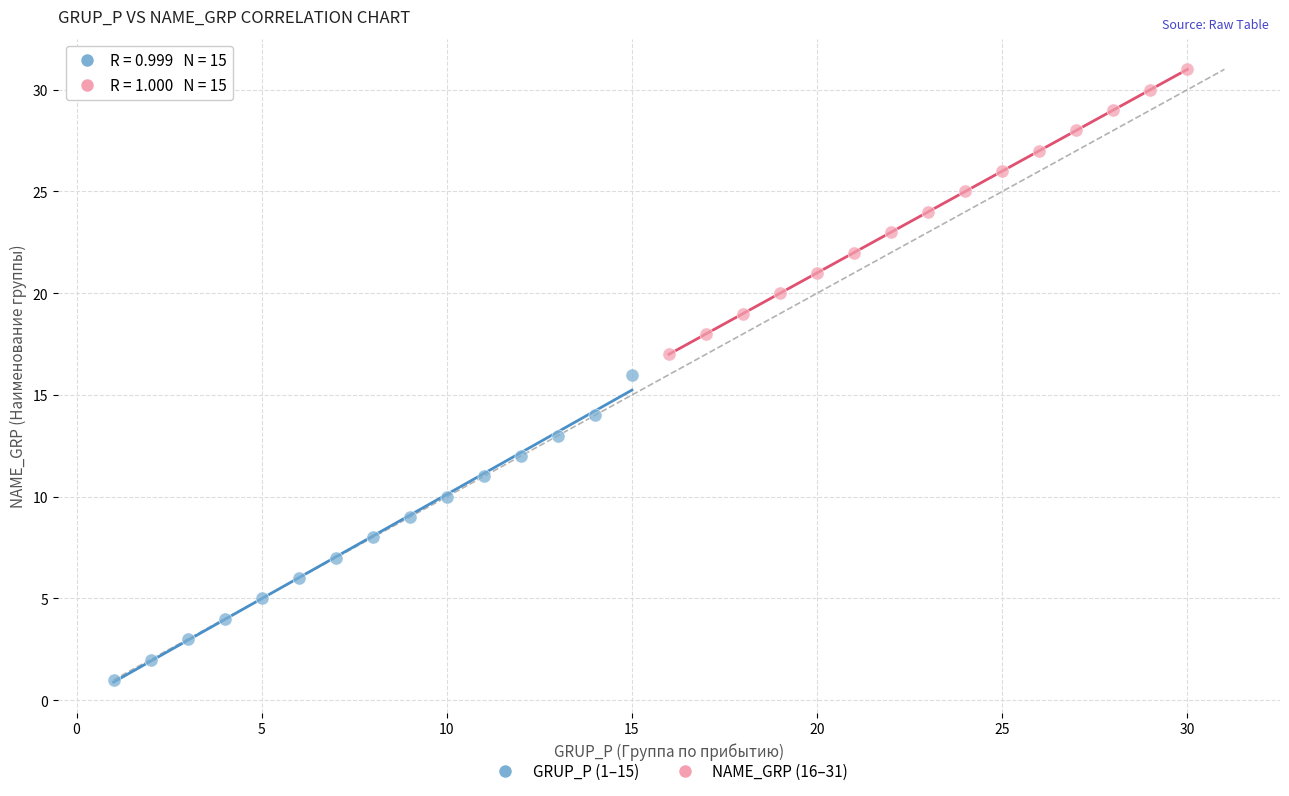

Which series reaches the maximum Y coordinate?

NAME_GRP (16–31)